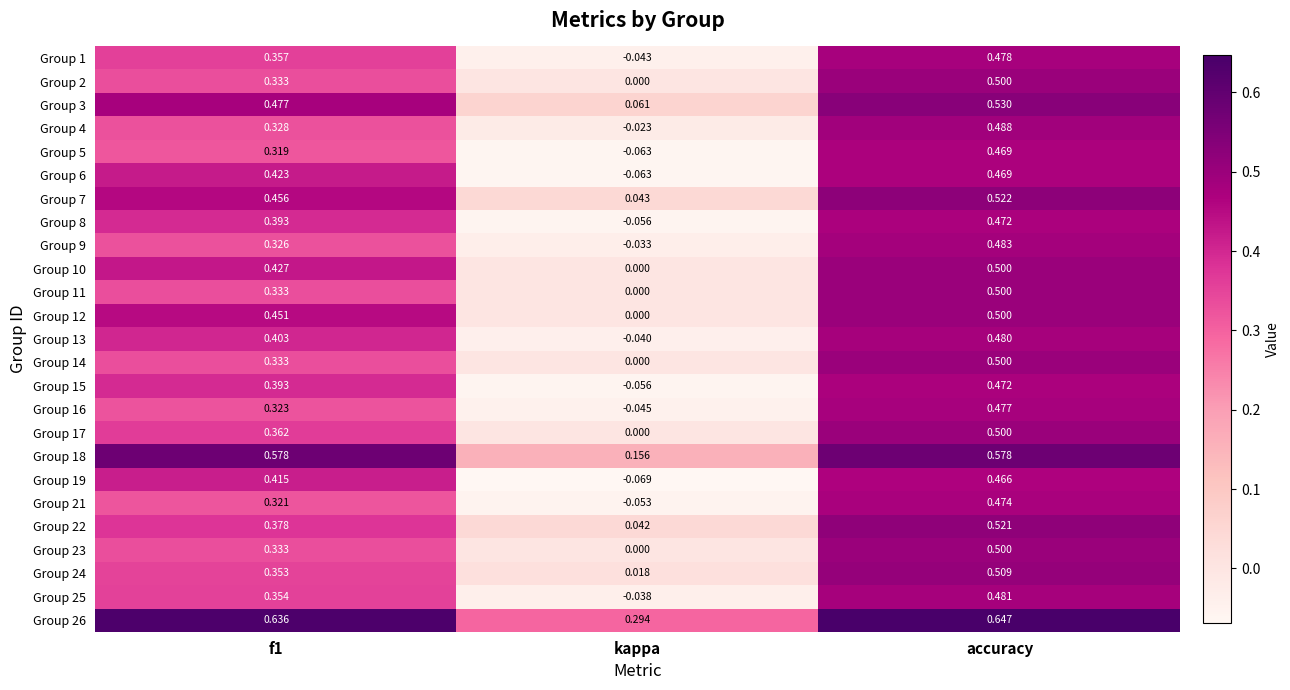

At which category is the sum across all series the highest?

accuracy